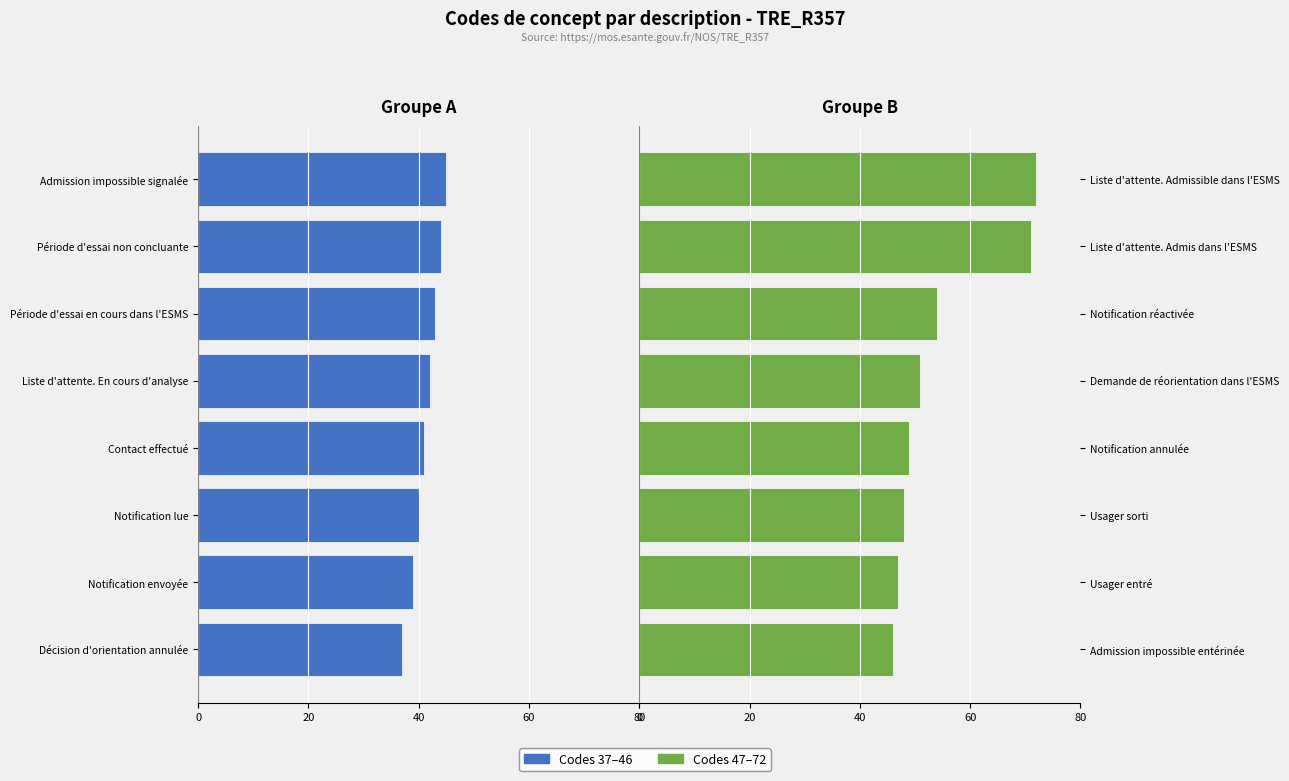

How many bars are there in total?

16